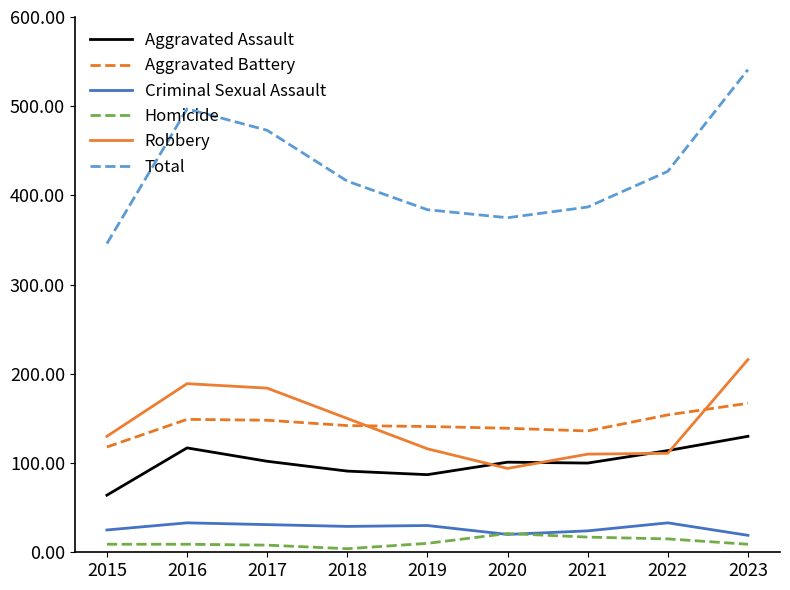

True or false: Aggravated Battery has a value of 33 at 2019.

False